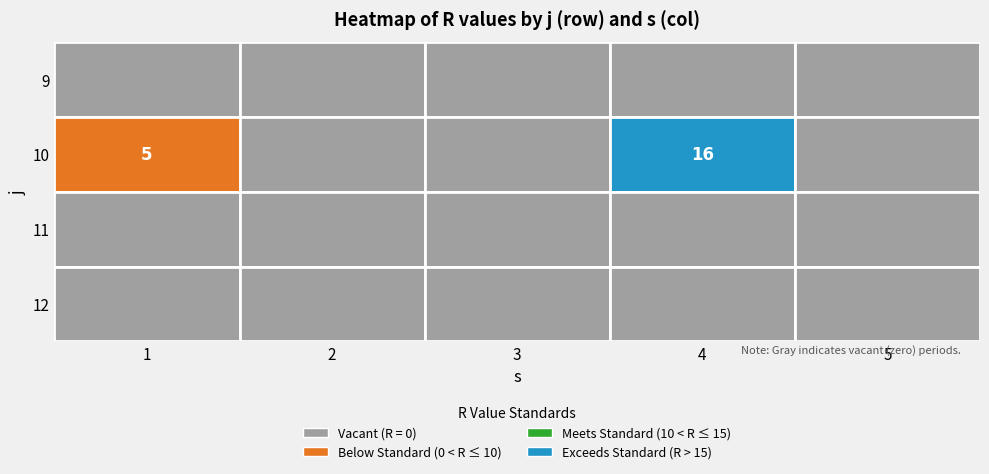

Reading left to right, what are all the values shown in this chart?

1: 0	5	0	0
2: 0	0	0	0
3: 0	0	0	0
4: 0	16	0	0
5: 0	0	0	0